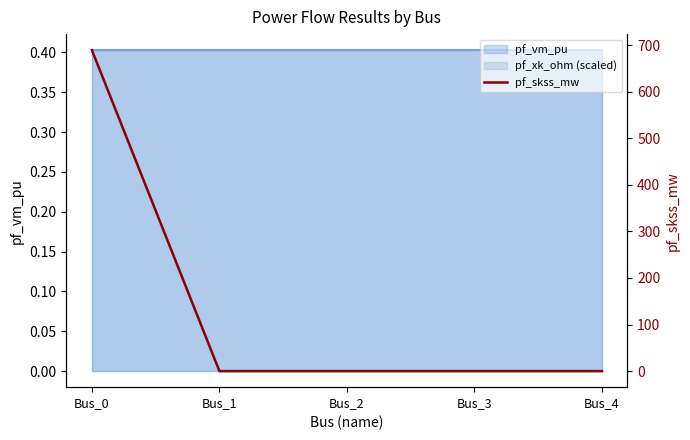

What is the value of the 1st point from the left?

689.3